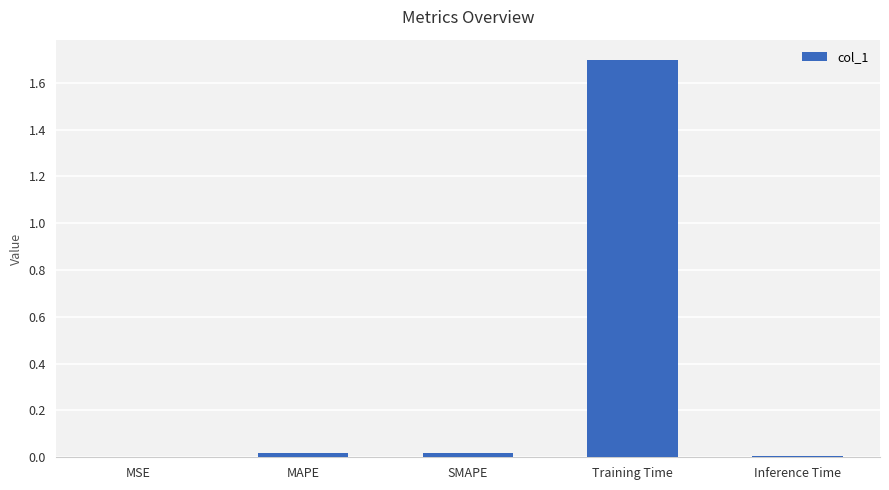

What is the average value?

0.3